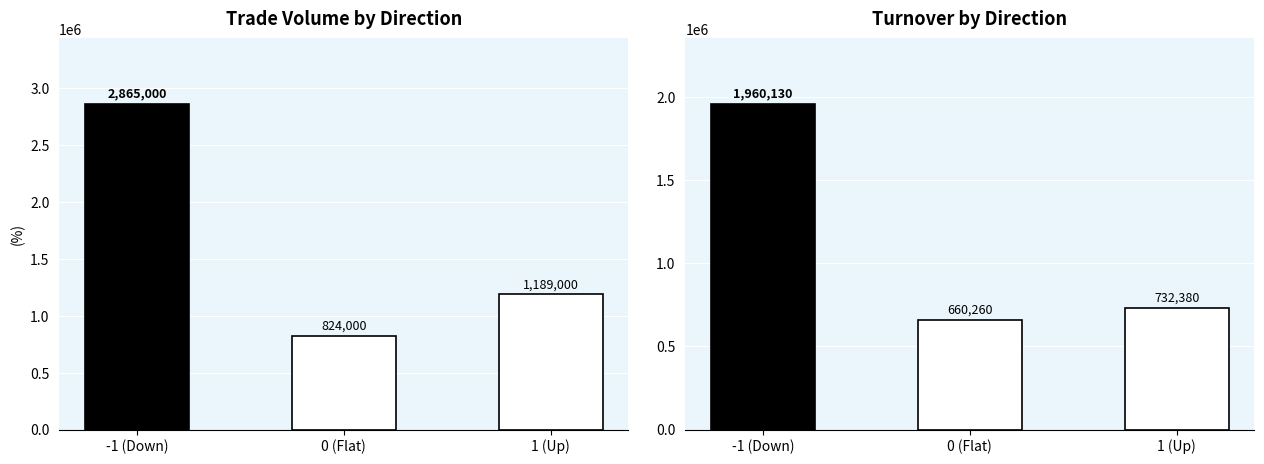

At how many categories does at least one series exceed 944223?

2